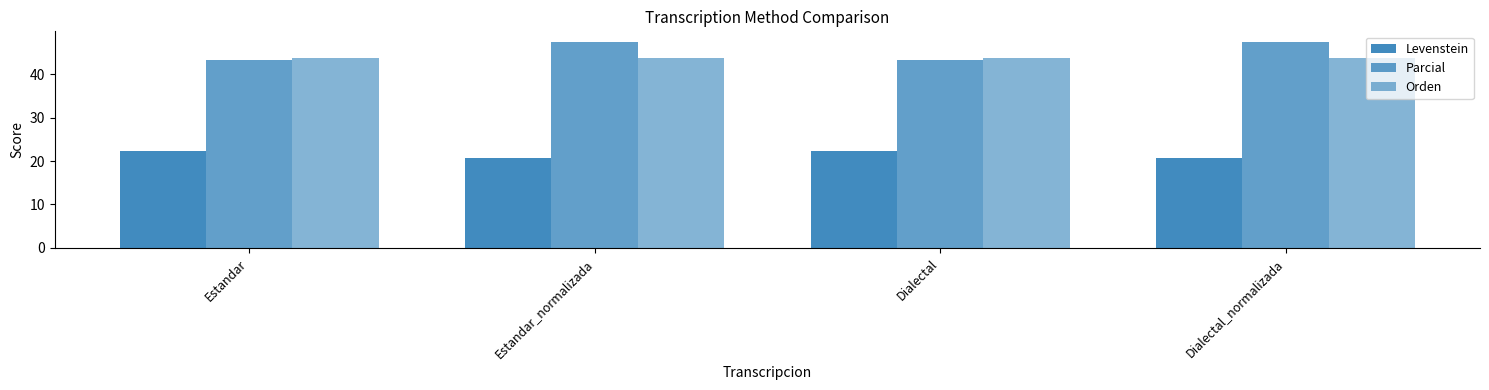

How many values in the Parcial series exceed 47?

2